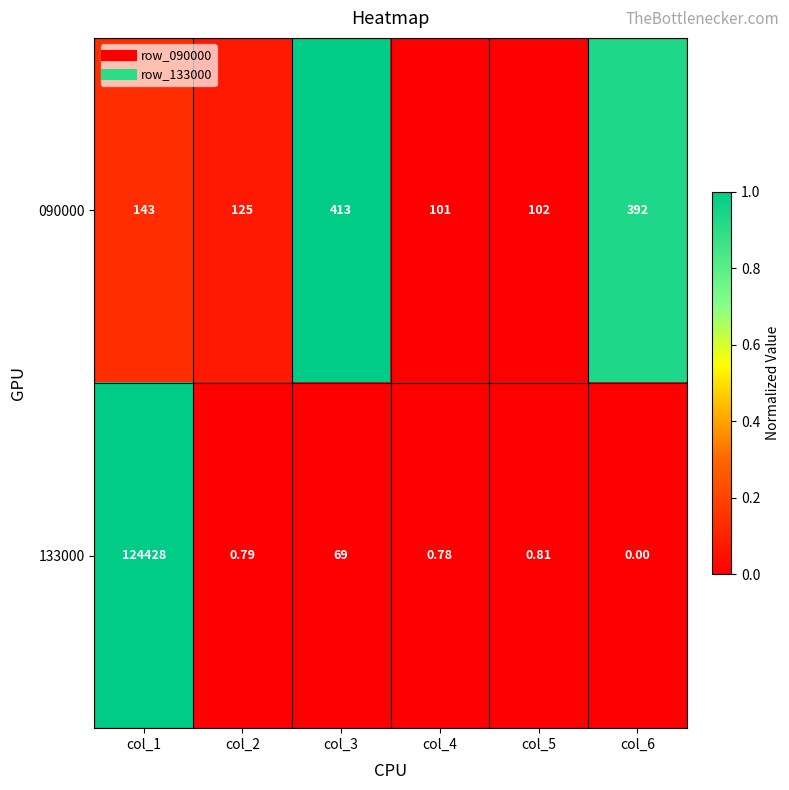

Reading left to right, list all the values displayed in this chart.

090000: col_1=143.0	col_2=125.0	col_3=413.0	col_4=101.0	col_5=102.0	col_6=392.0
133000: col_1=124428.0	col_2=0.8	col_3=69.0	col_4=0.8	col_5=0.8	col_6=0.0